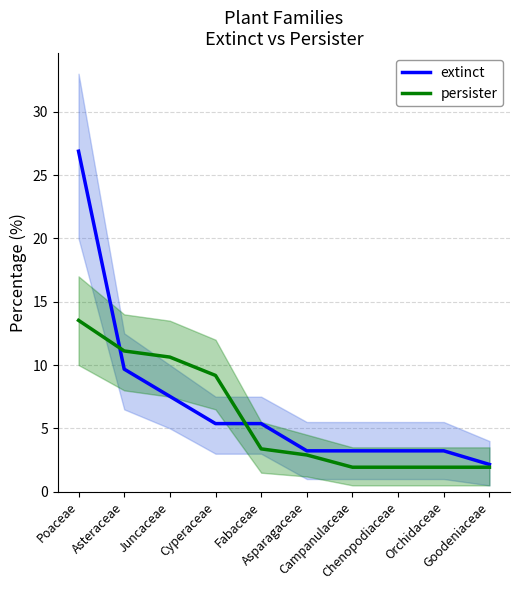

What is the difference between the maximum and minimum values in the persister series?

11.6